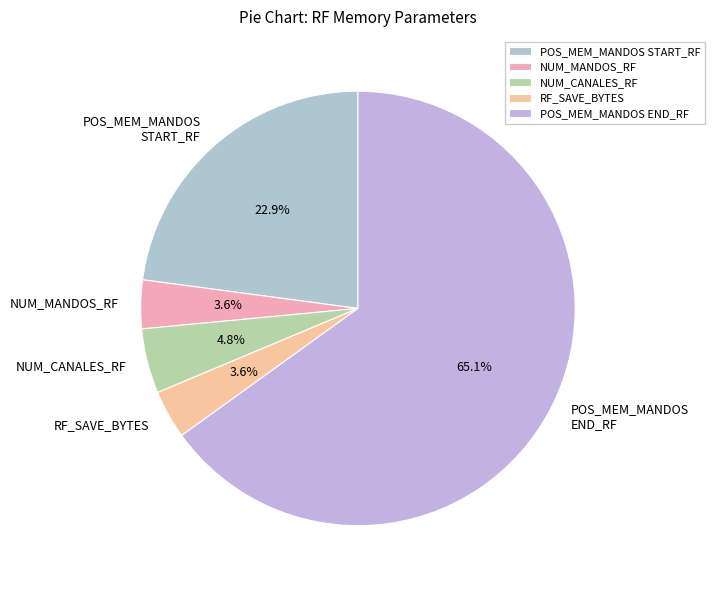

Does any single category account for the majority?

Yes